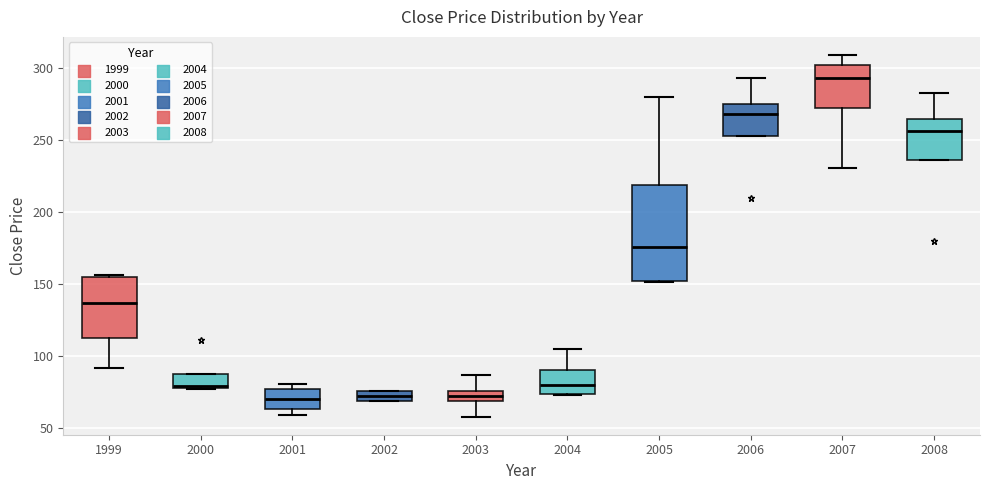

Which box's median line is the highest?

2007